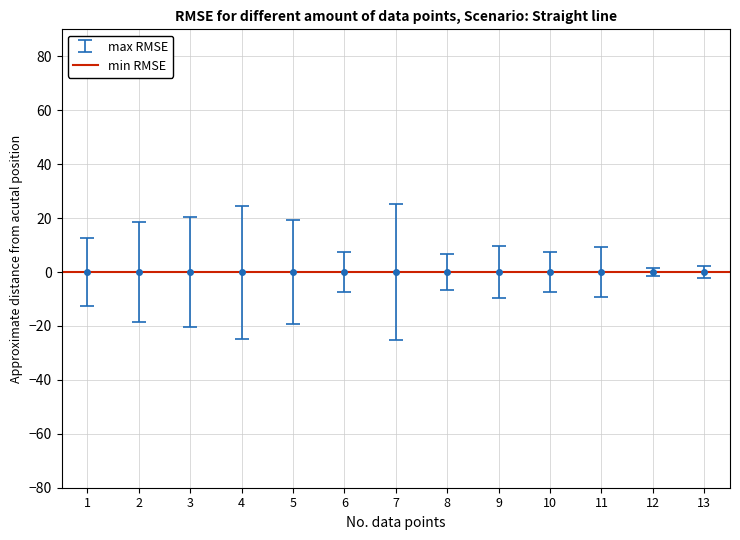

The value of 201912 Value at TAIWAN is 36.5. True or false?

False